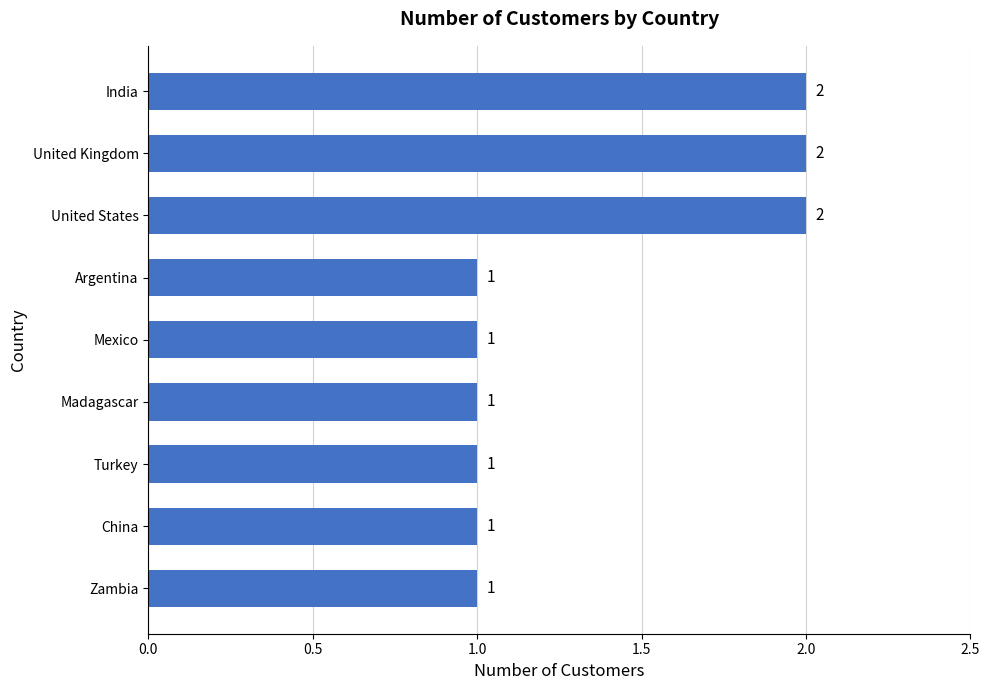

Between United Kingdom and China, which is larger?

United Kingdom